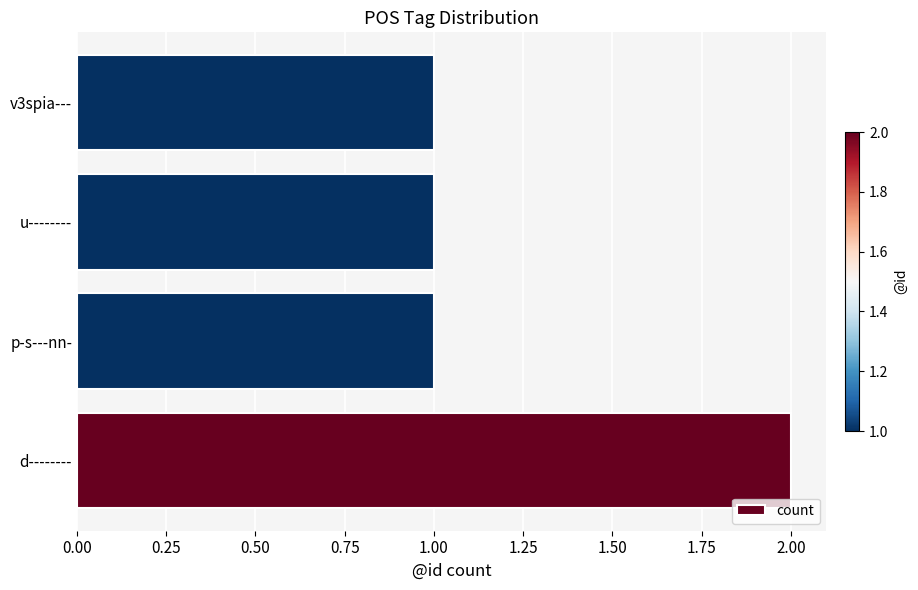

The value at p-s---nn- is 1. True or false?

True